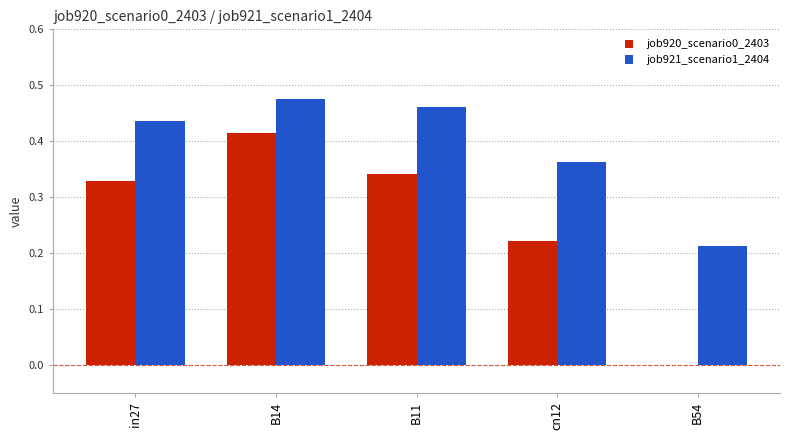

How many job920_scenario0_2403 values are between 0 and 1?

5